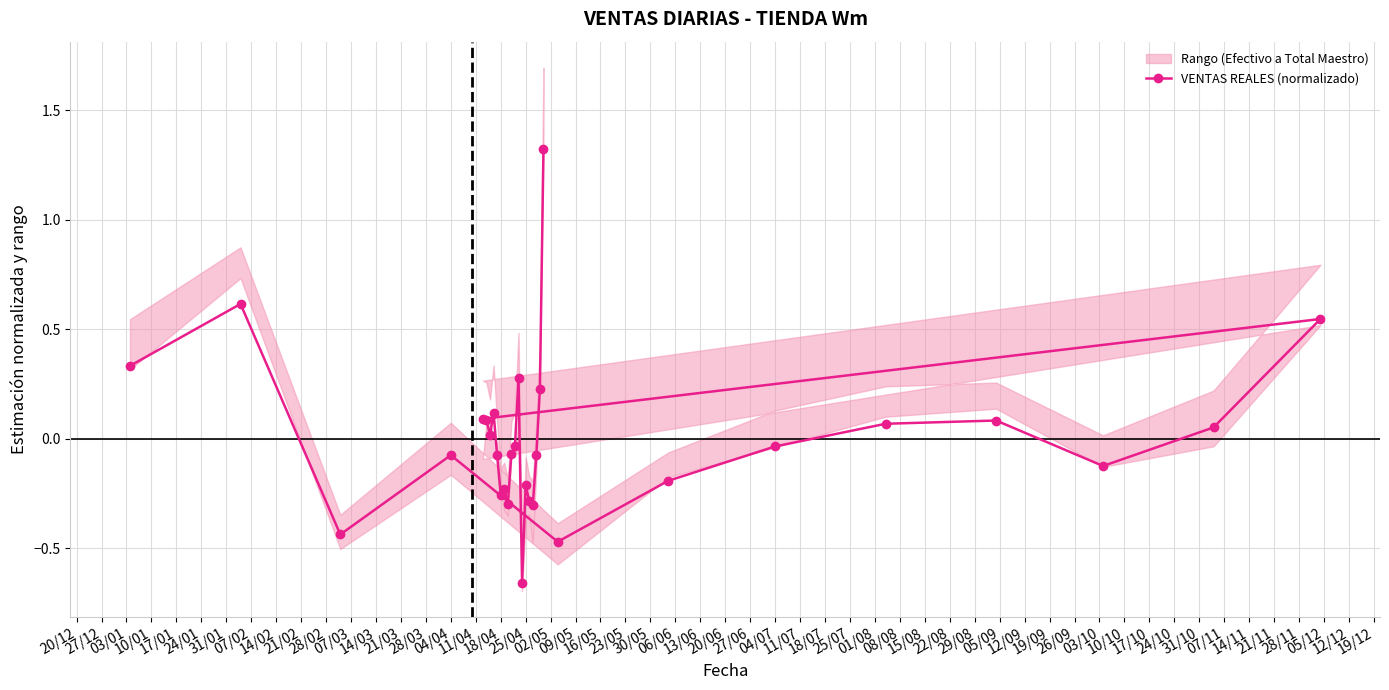

What is the label of the 23rd point from the right?

07/02